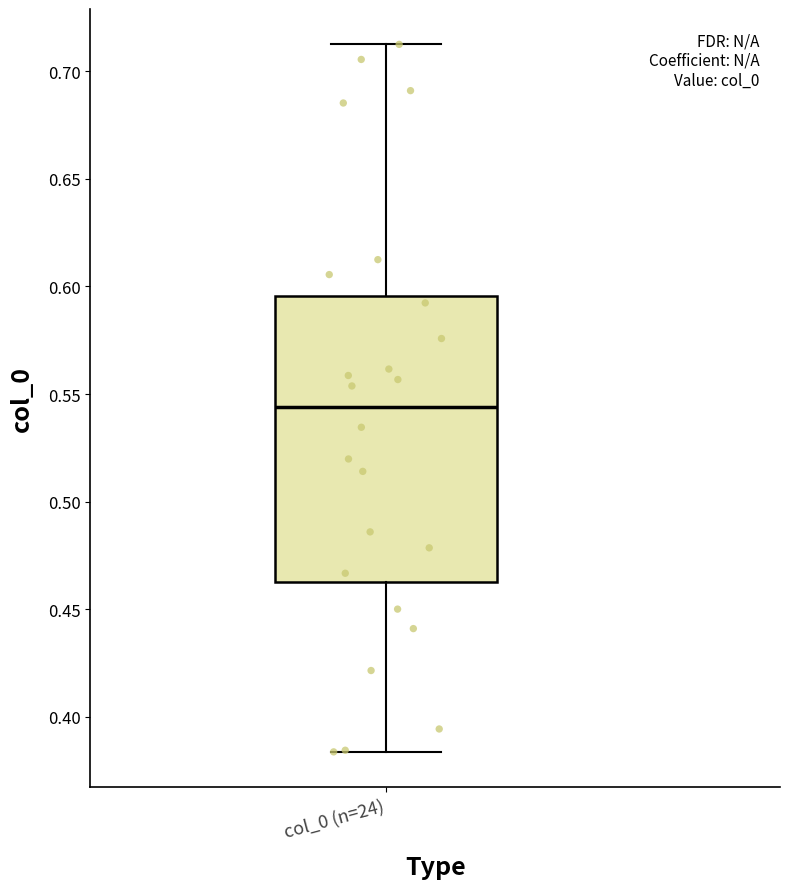

Where does the upper whisker of the box for col_0 (n=24) end on the y-axis? The values are not printed on the chart, so give them approximately, as read against the axis.

0.715